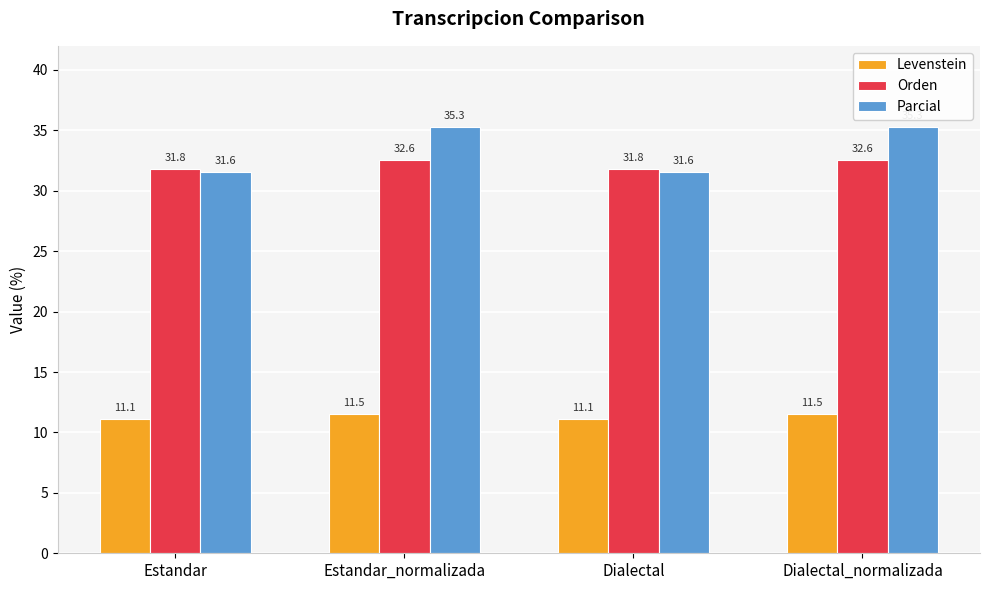

How many data points does each series have?

4